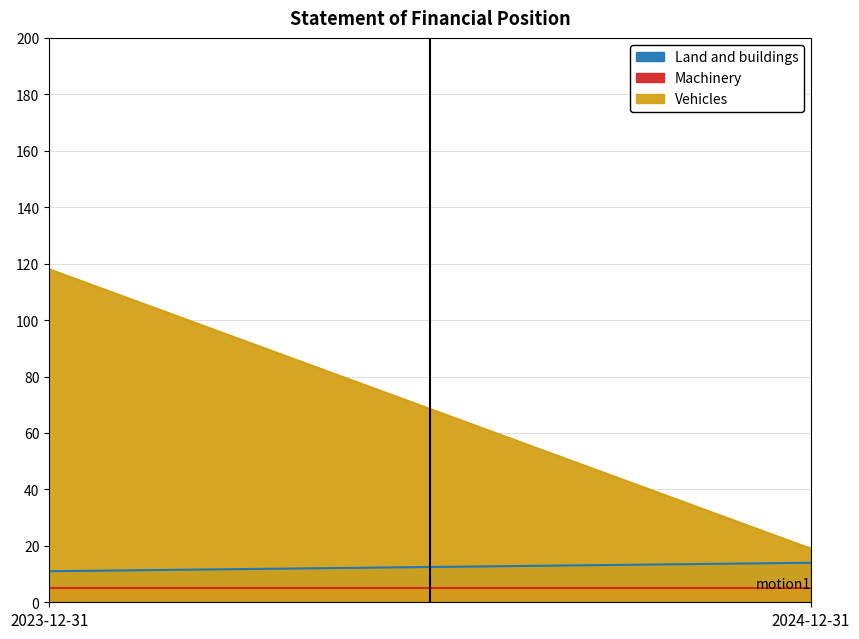

What is the difference between the maximum and minimum values in the Land and buildings series?

3